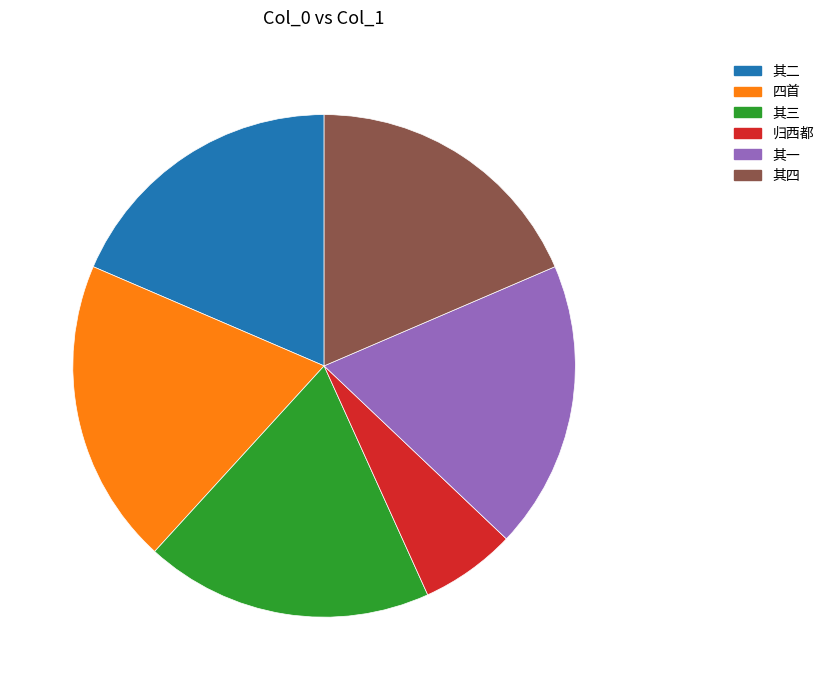

Is there a majority slice in this chart?

No